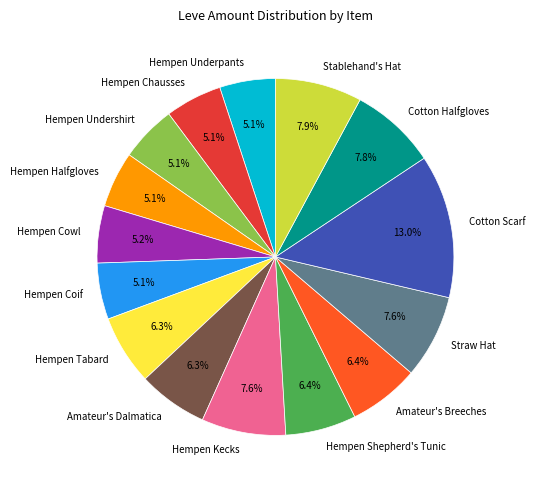

Between Amateur's Breeches and Stablehand's Hat, which is larger?

Stablehand's Hat